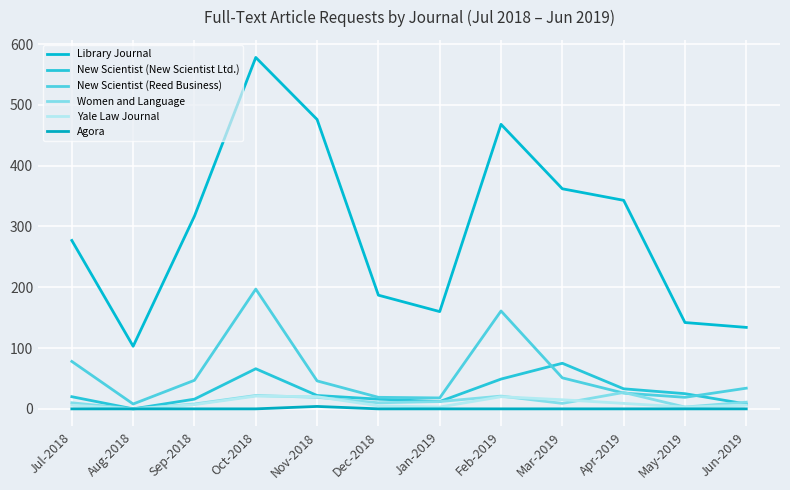

Between Apr-2019 and Mar-2019, which is larger?

Mar-2019